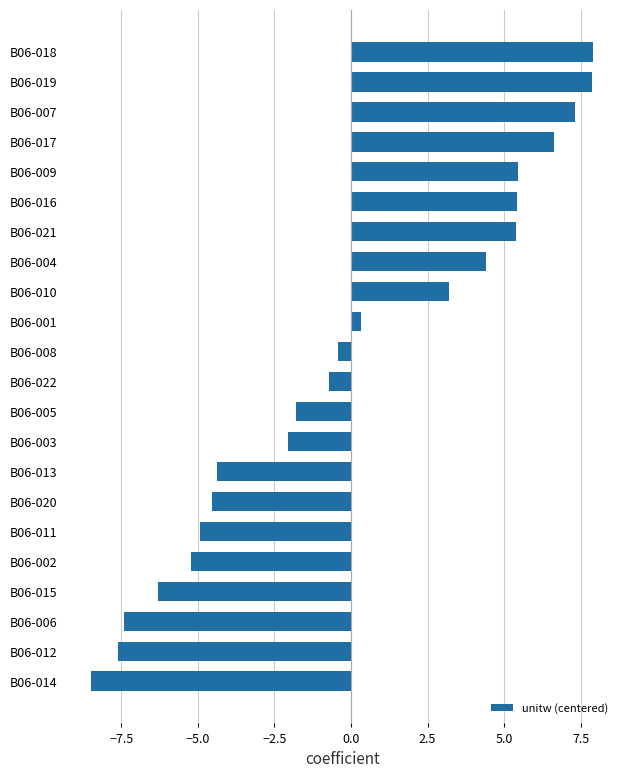

How many bars are there in total?

22